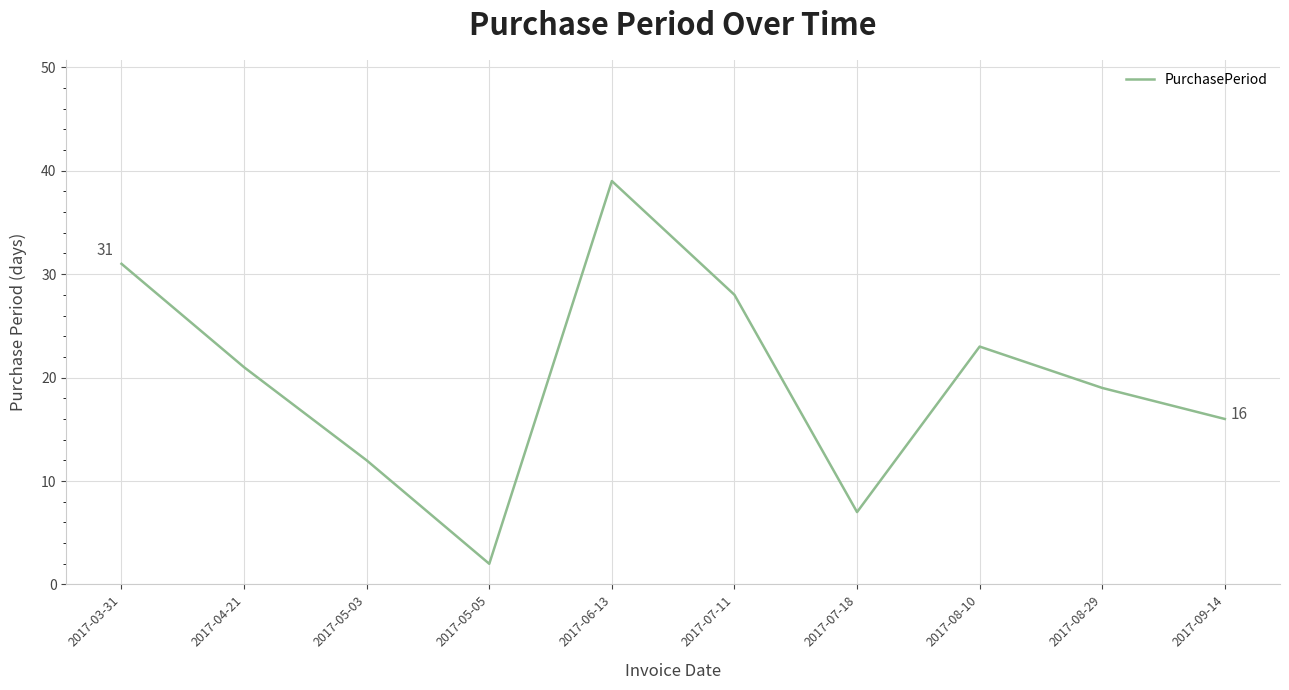

What is the change in value from 2017-03-31 to 2017-08-29?

-12